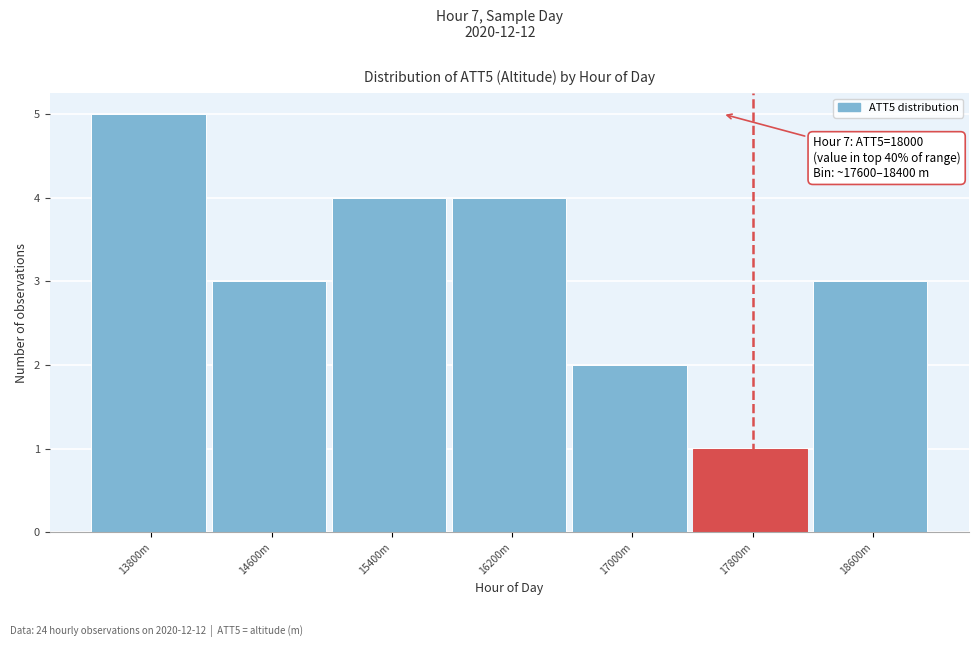

Reading left to right, list all the values displayed in this chart.

5	3	4	4	2	1	3